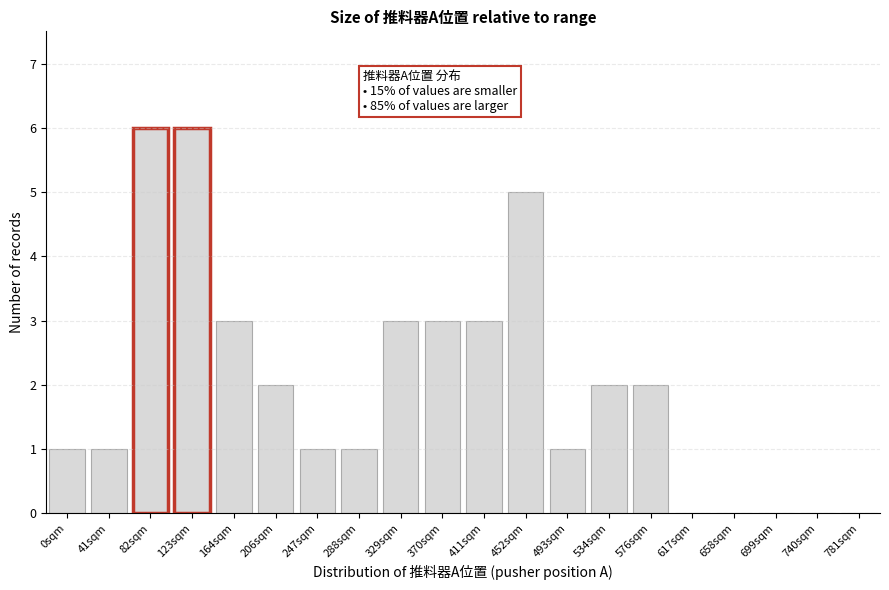

Reading left to right, extract all data points from this chart.

0sqm=1	41sqm=1	82sqm=6	123sqm=6	164sqm=3	206sqm=2	247sqm=1	288sqm=1	329sqm=3	370sqm=3	411sqm=3	452sqm=5	493sqm=1	534sqm=2	576sqm=2	617sqm=0	658sqm=0	699sqm=0	740sqm=0	781sqm=0